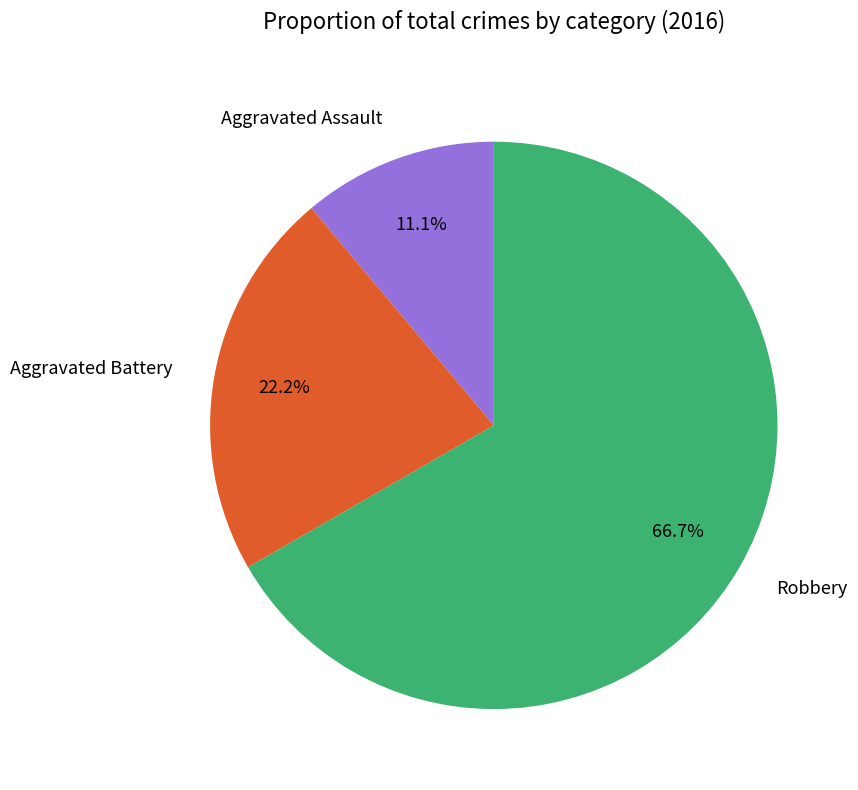

The Robbery slice represents 67% of the pie. True or false?

True